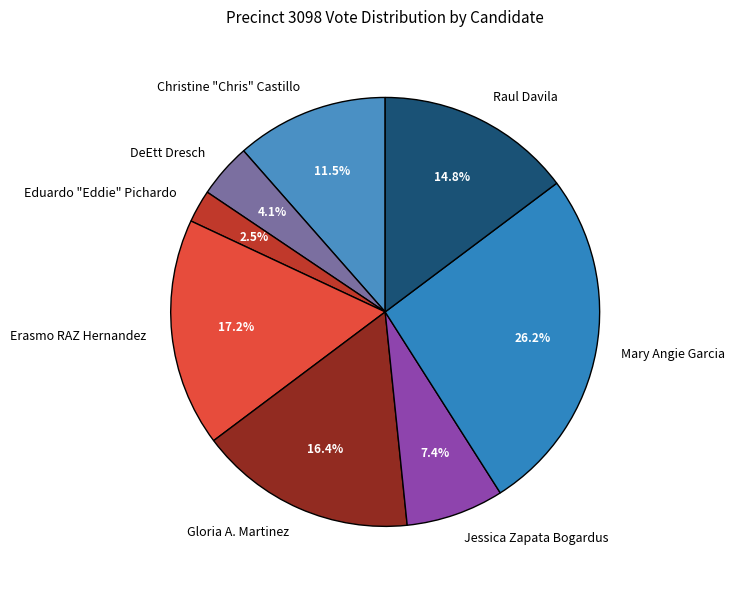

Which has a higher value, Jessica Zapata Bogardus or Mary Angie Garcia?

Mary Angie Garcia